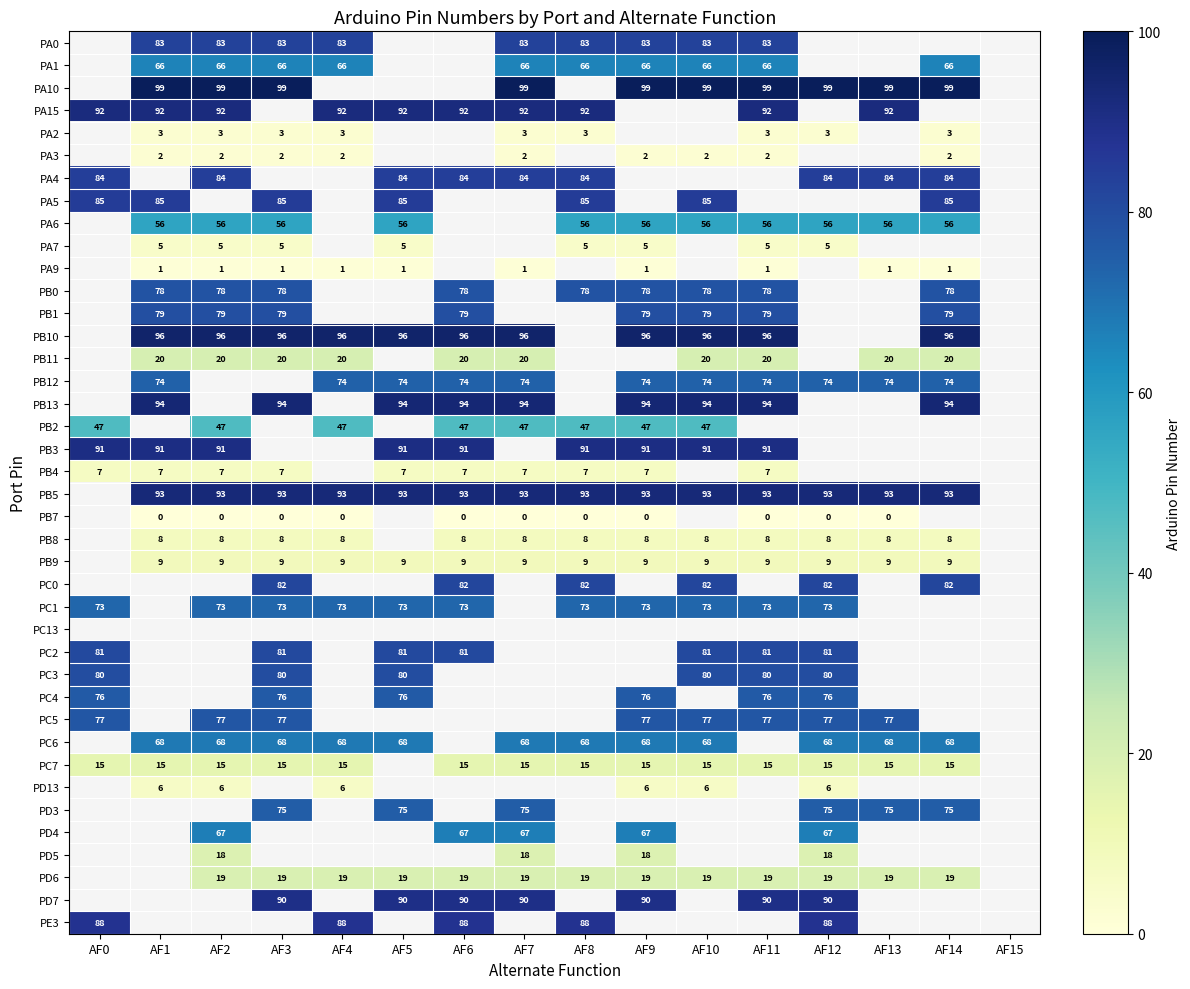

True or false: PA3 has a value of 2 at AF1.

True